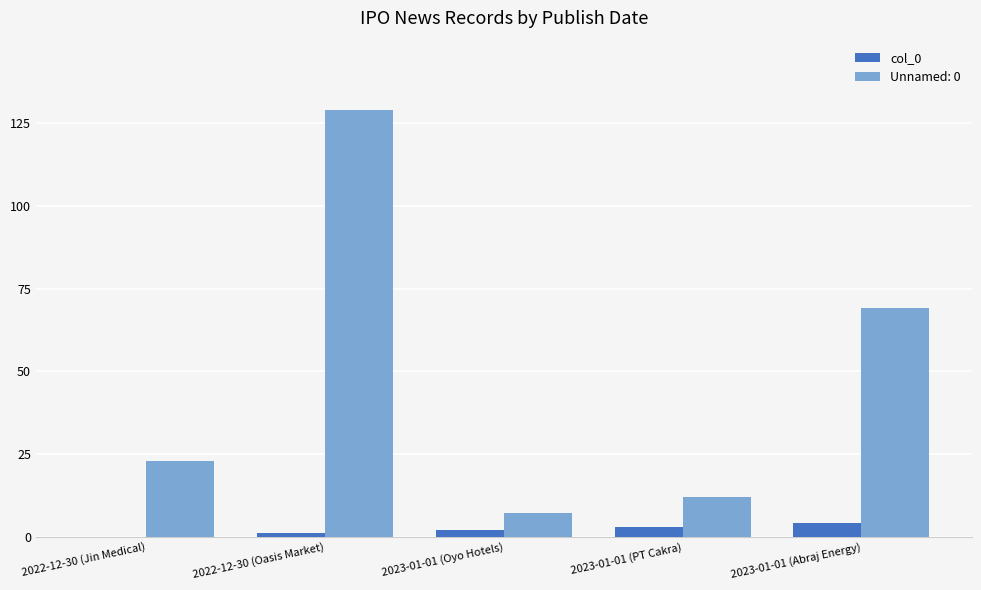

Which label corresponds to the largest value in the chart?

2022-12-30 (Oasis Market)